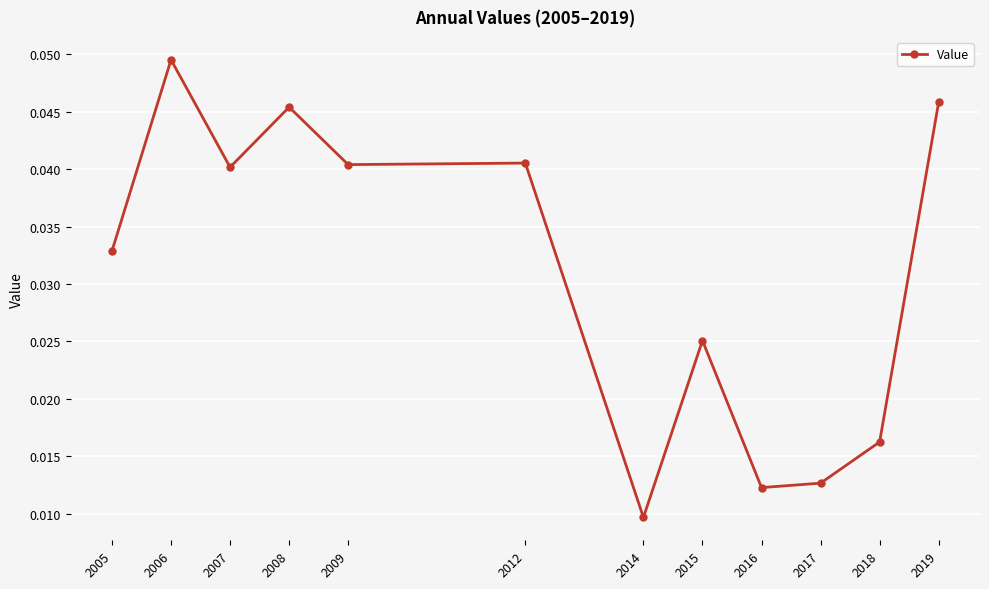

Which label corresponds to the largest value in the chart?

2006